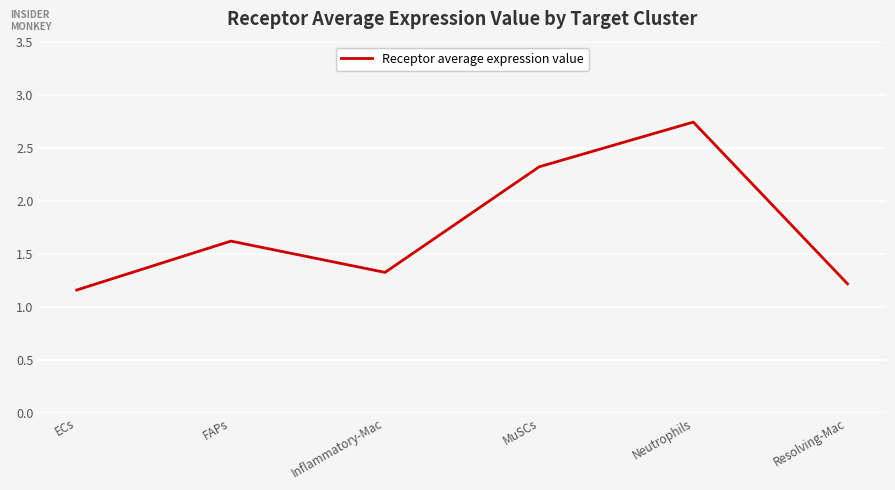

Rank the categories by value from lowest to highest.

ECs, Resolving-Mac, Inflammatory-Mac, FAPs, MuSCs, Neutrophils